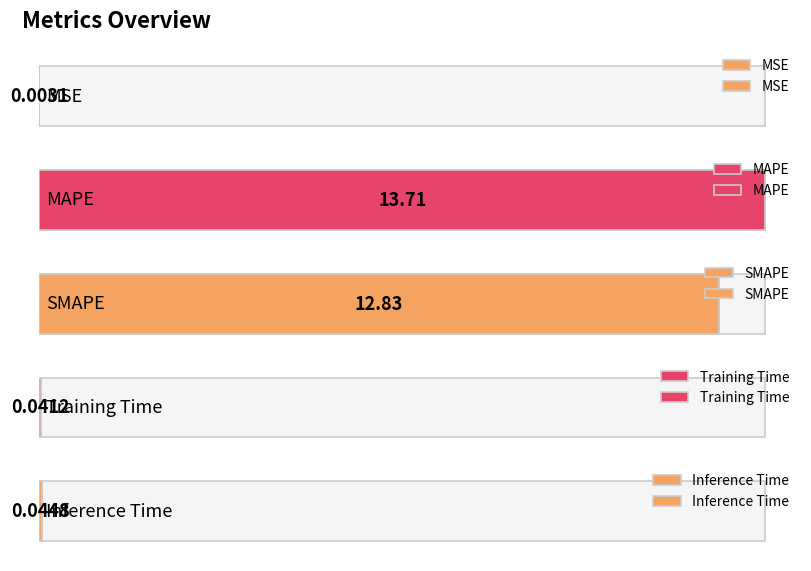

What is the sum of all values?

26.6